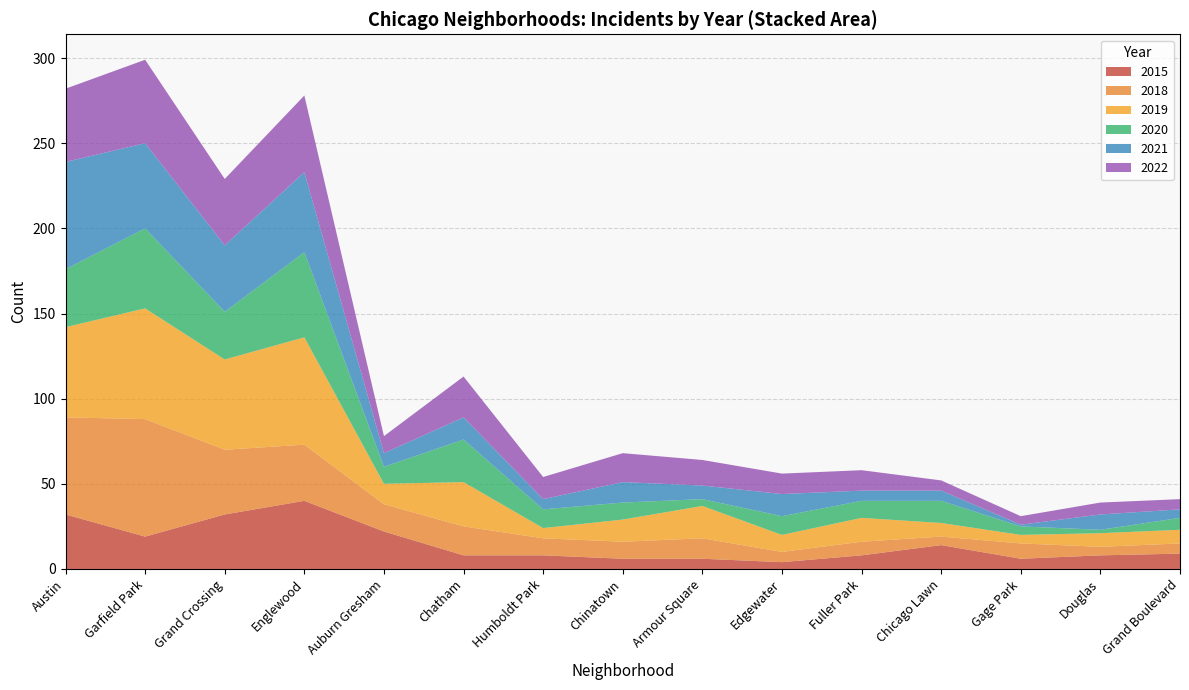

Which category has the highest value in the 2015 series?

Englewood